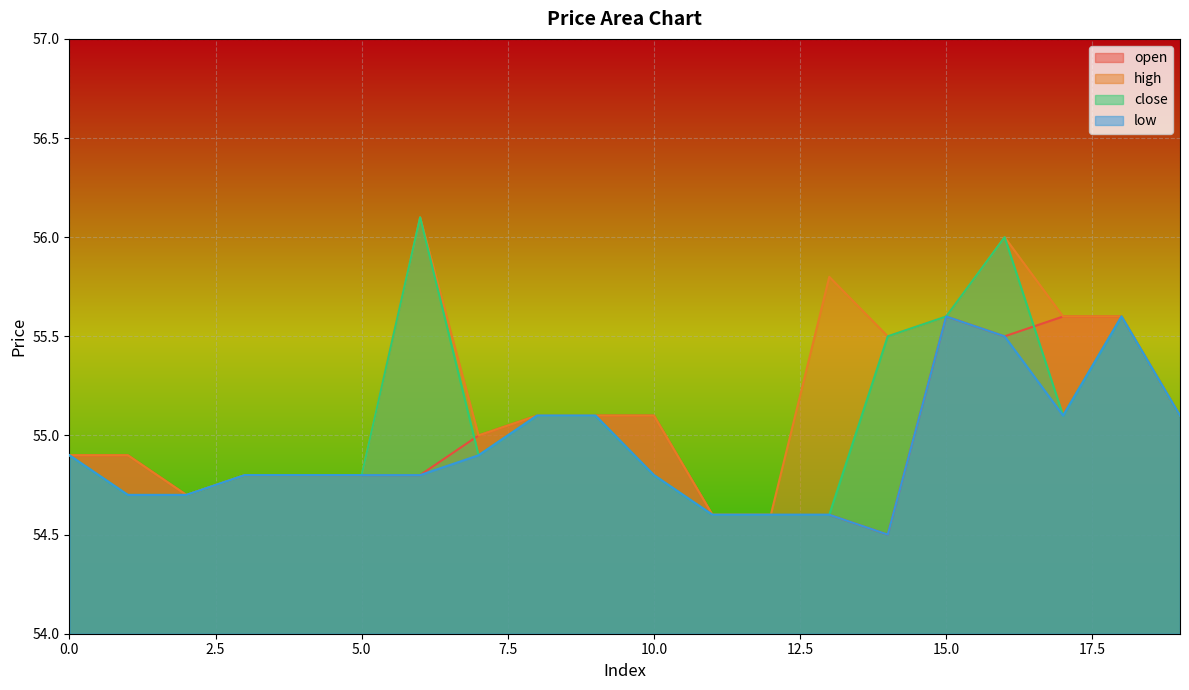

How many data points does each series have?

20